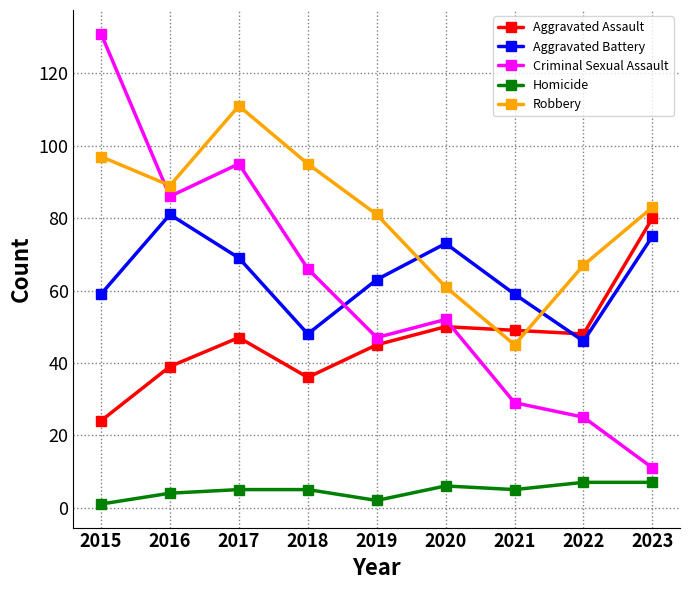

At how many categories does at least one series exceed 115?

1